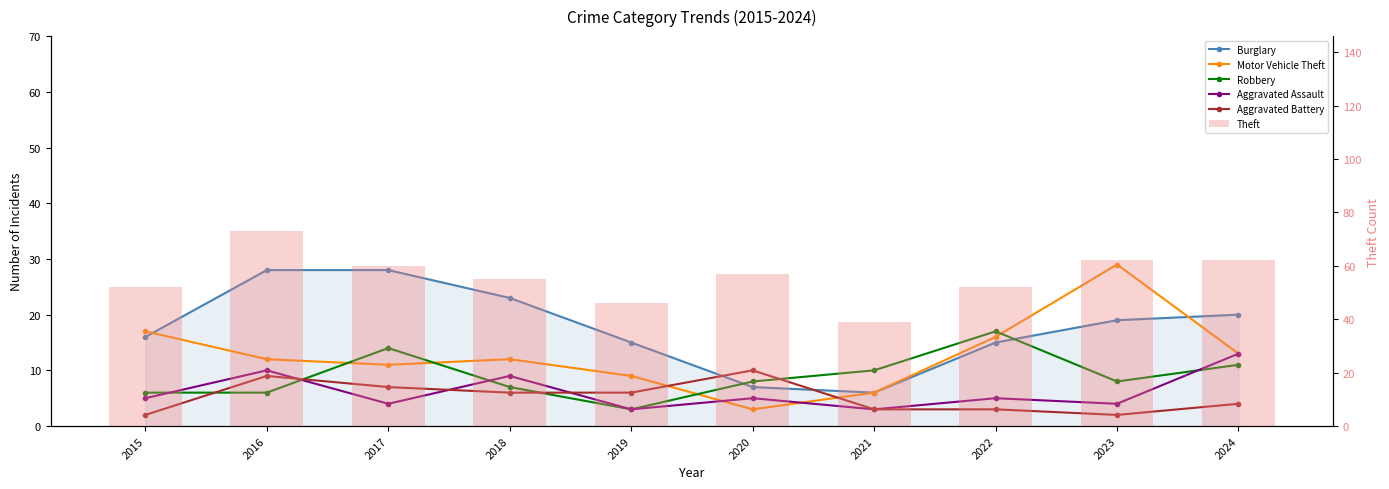

Which series changed the most between 2016 and 2019?

Theft